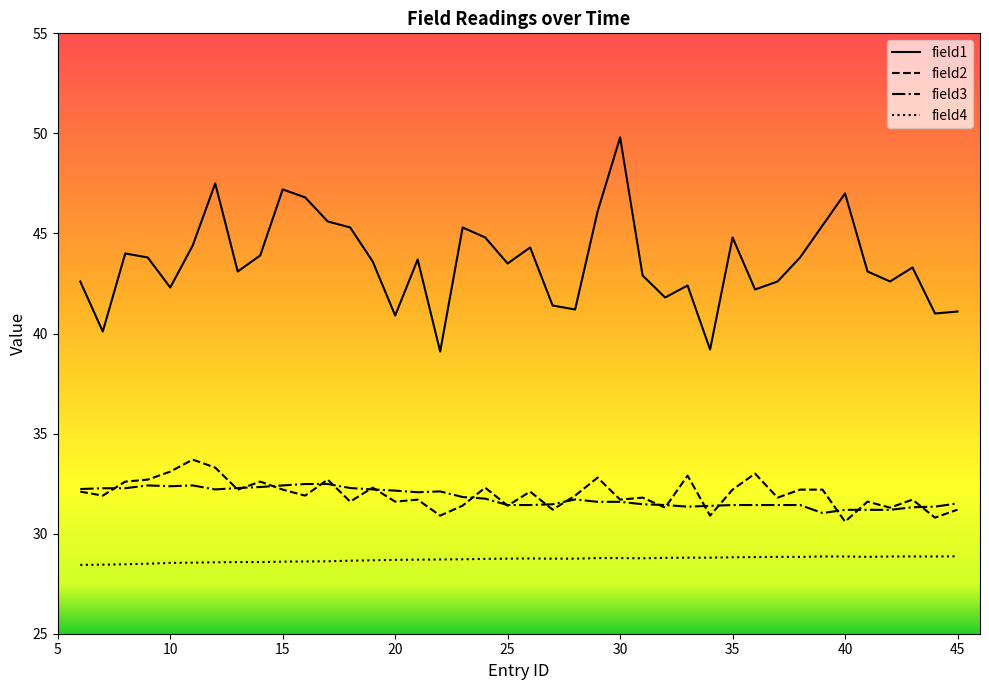

True or false: field2 has more than 1 interior local peaks.

True